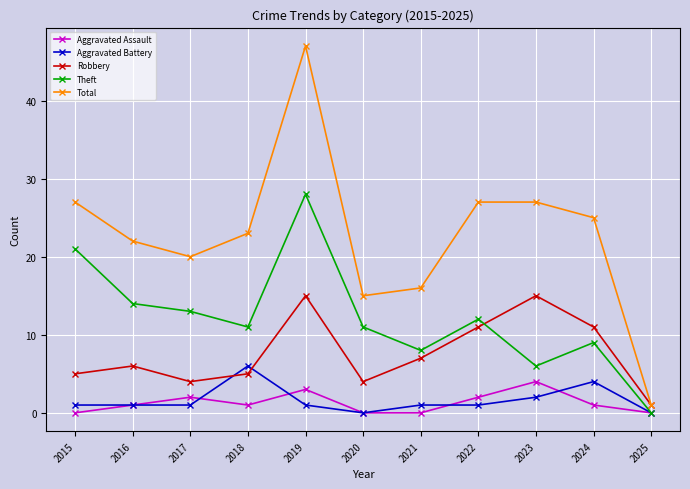

Which series changed the most between 2015 and 2019?

Total